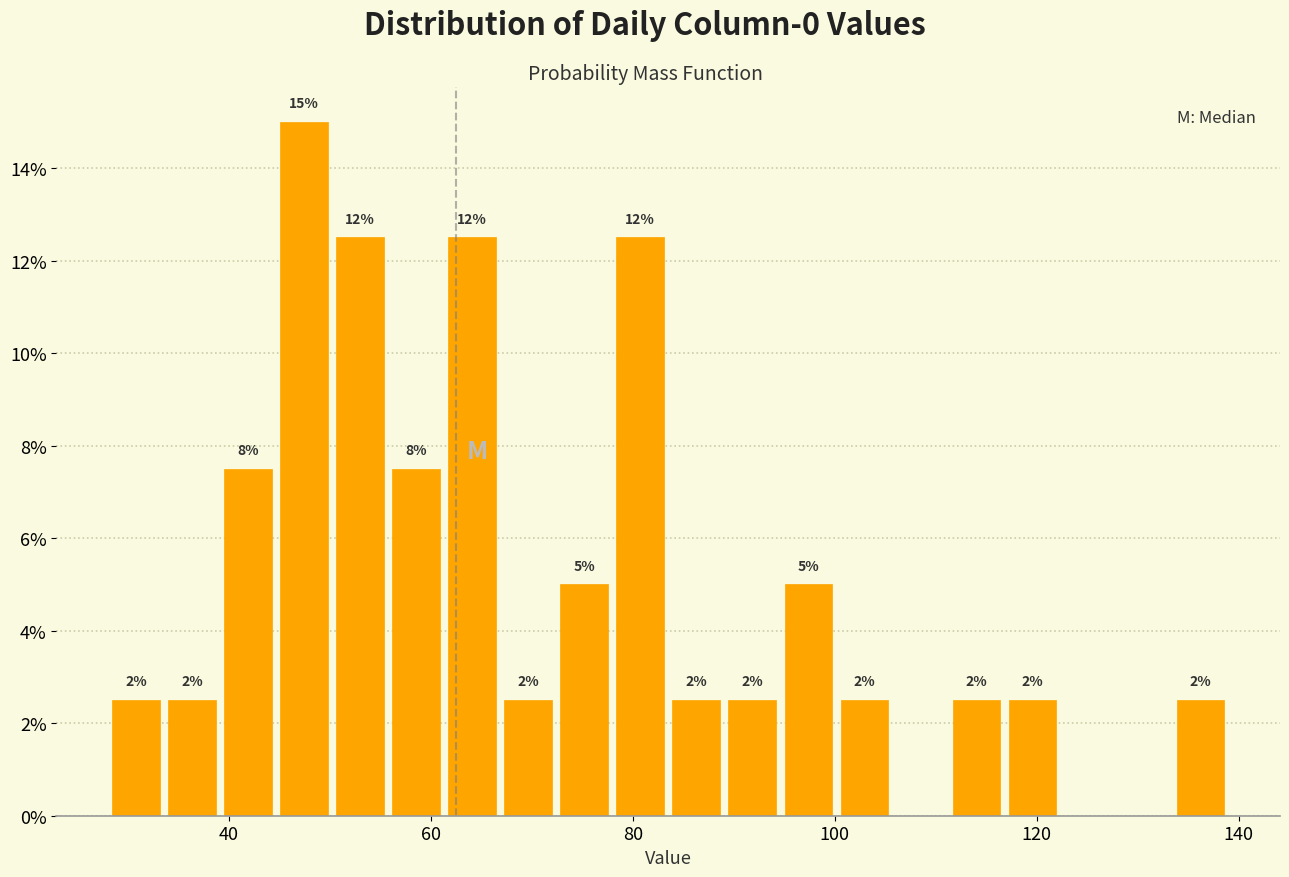

Read against the x-axis, roughly where is the centre of the tallest bar?

48